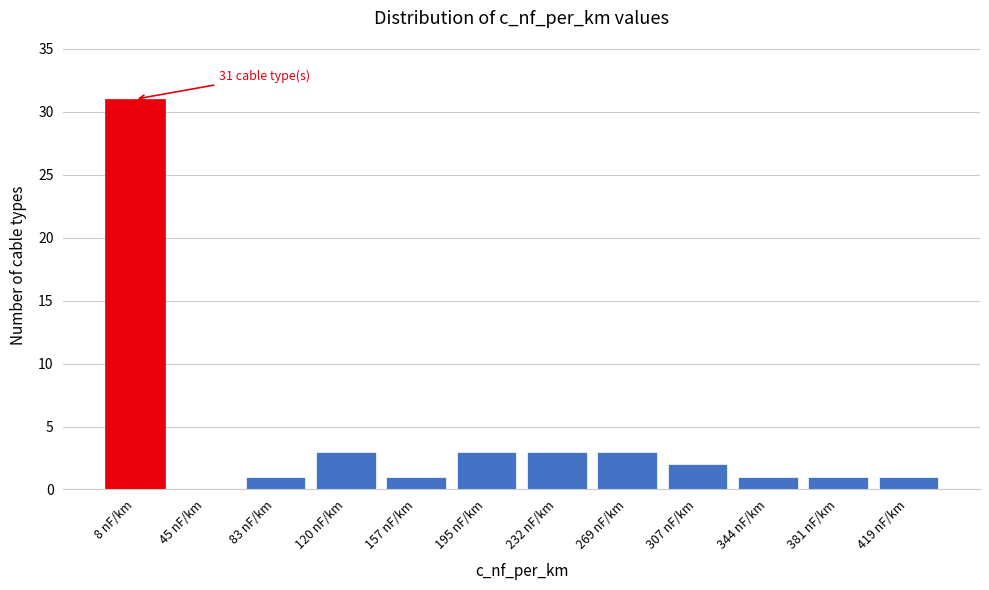

Reading right to left, what are all the values shown in this chart?

419 nF/km=1	381 nF/km=1	344 nF/km=1	307 nF/km=2	269 nF/km=3	232 nF/km=3	195 nF/km=3	157 nF/km=1	120 nF/km=3	83 nF/km=1	45 nF/km=0	8 nF/km=31